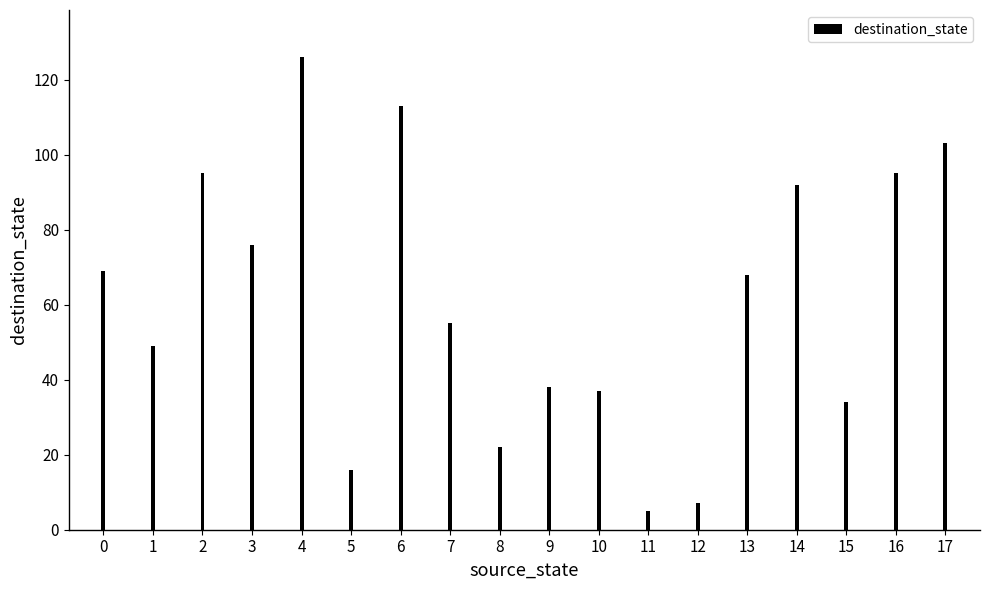

What is the change in value from 4 to 12?

-119